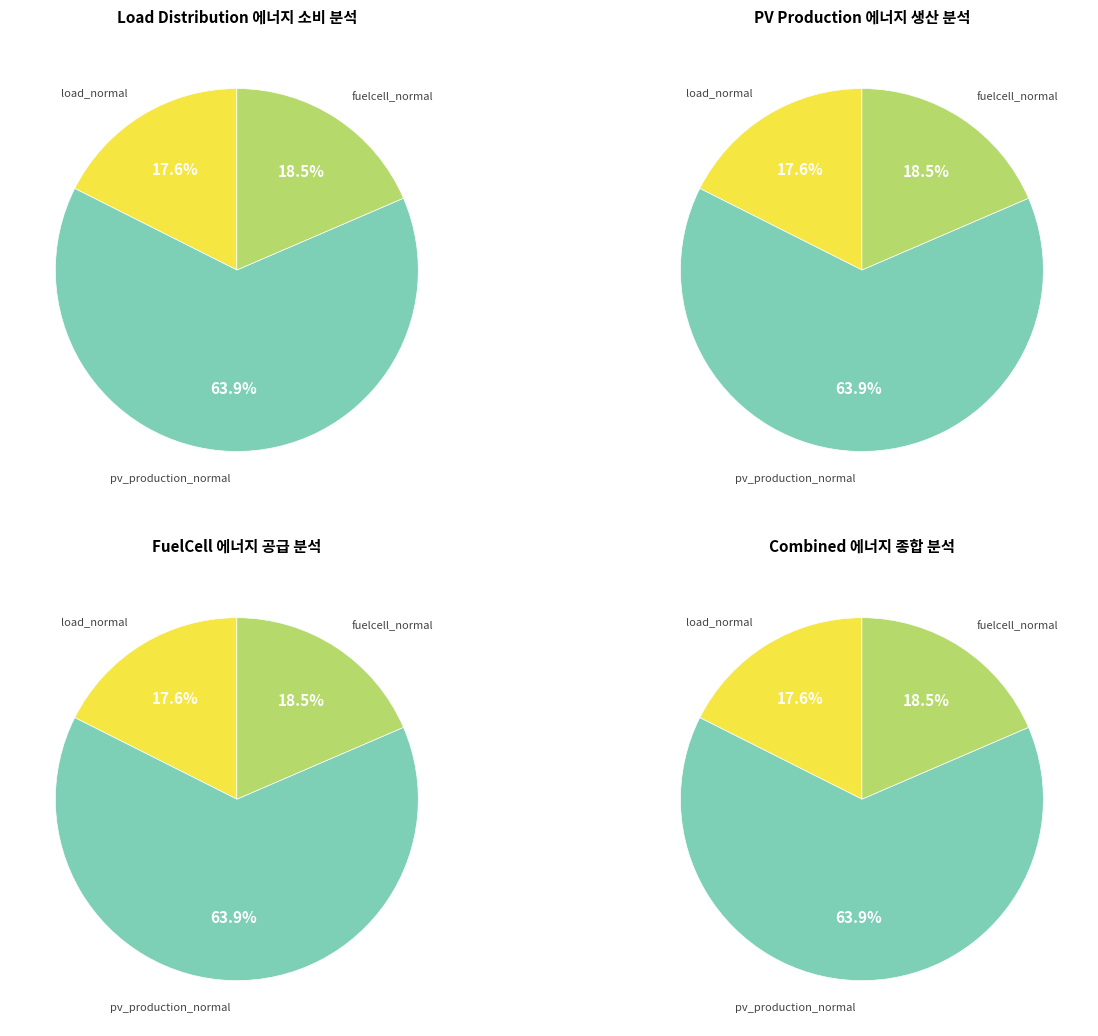

Is it true that Load [W] is 1% of the pie?

False